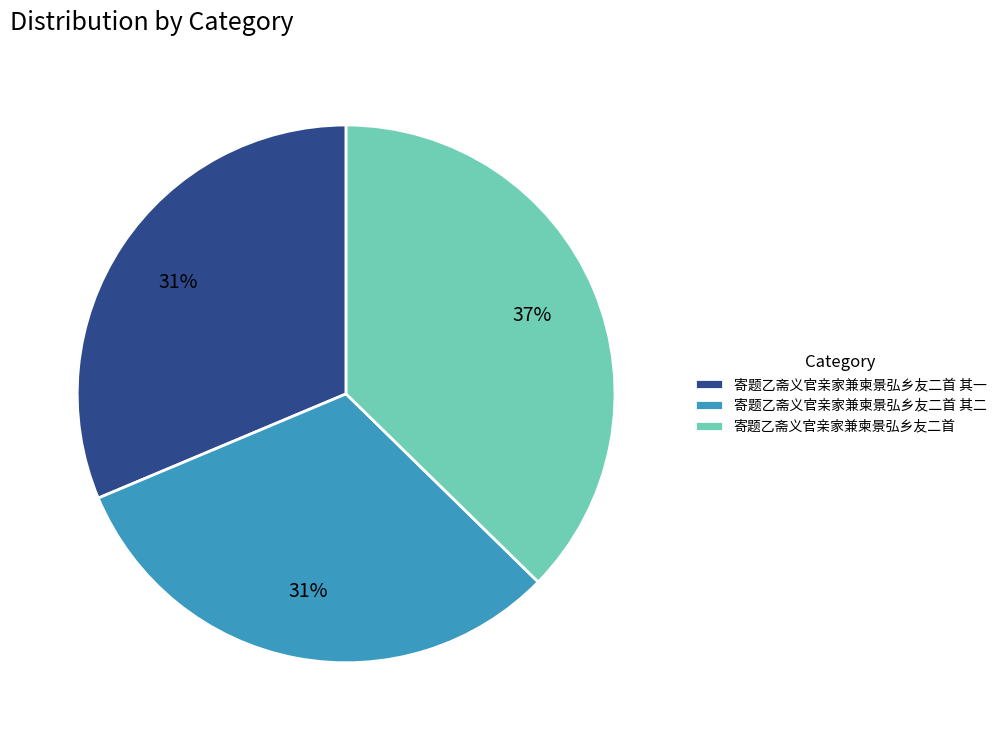

Is the sum of 寄题乙斋义官亲家兼柬景弘乡友二首 其二 and 寄题乙斋义官亲家兼柬景弘乡友二首 其一 greater than half?

Yes